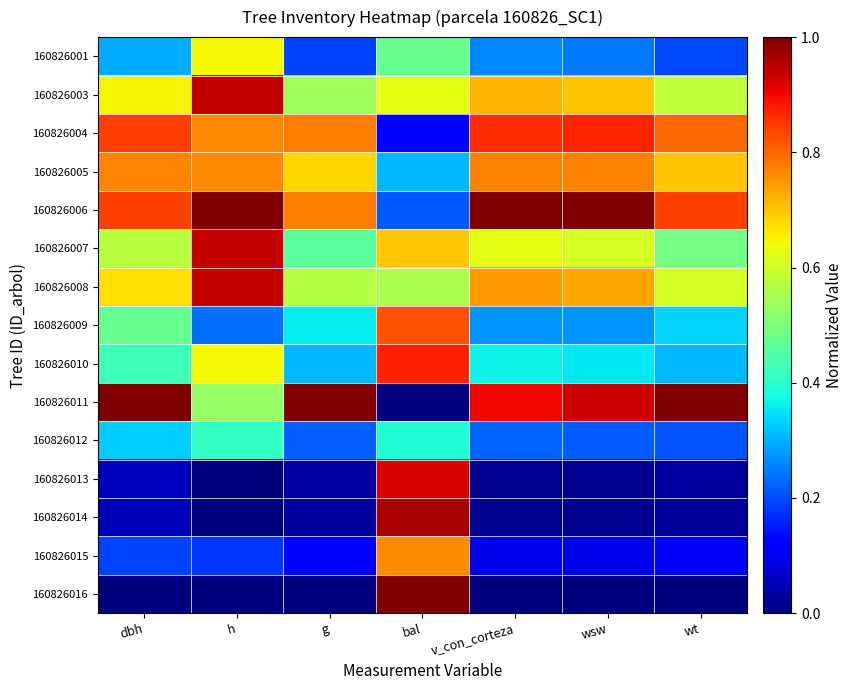

What is the spread (max minus min) of values at wsw?

1.0